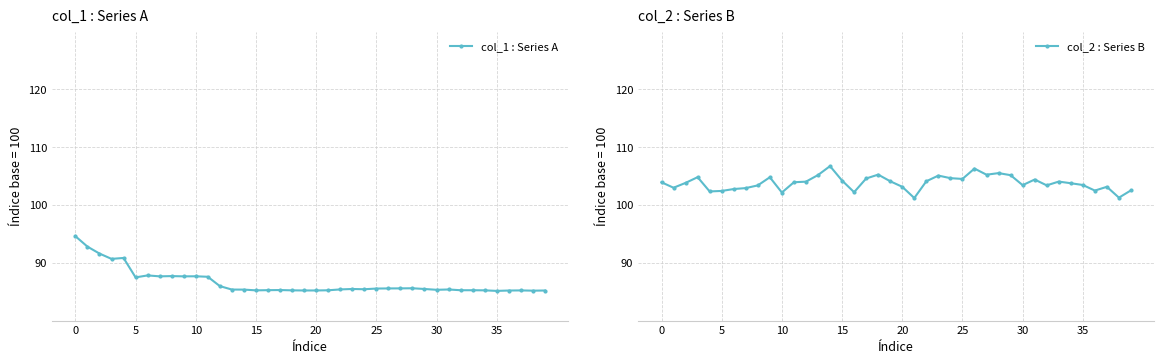

How many interior local valleys does the col_2 : Series B series have?

11